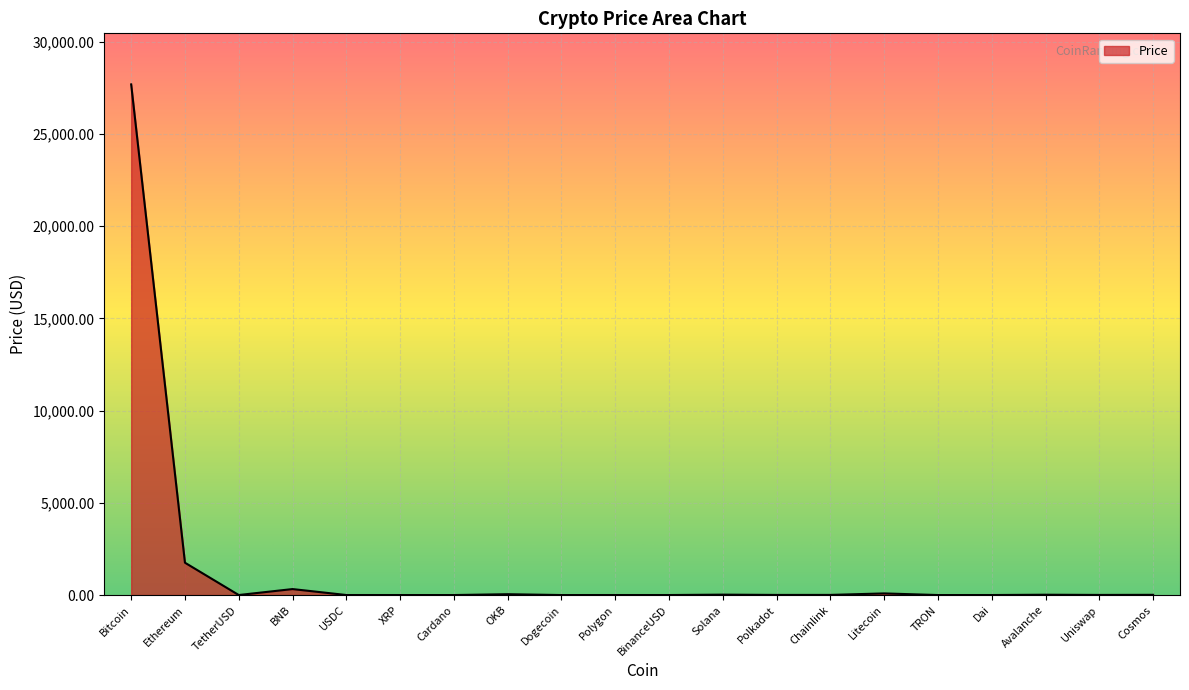

At which label does the data first exceed 6?

Bitcoin